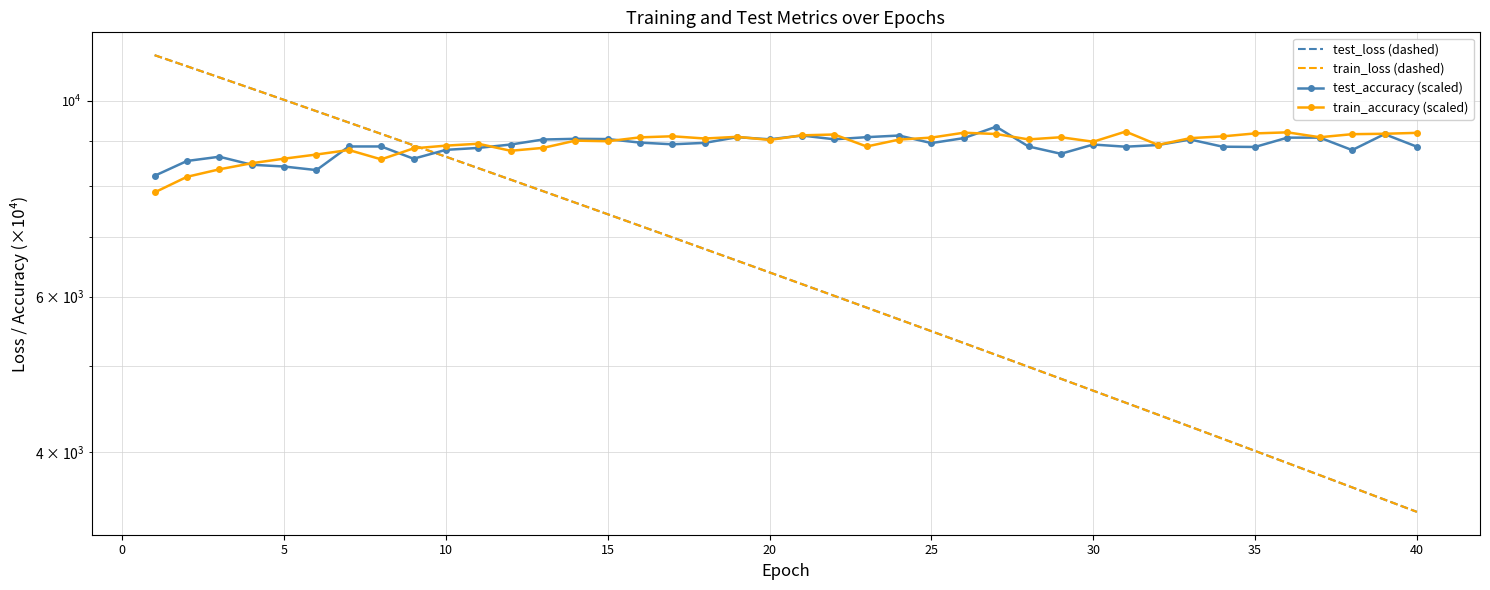

Is this an area chart (filled region under the line)?

No